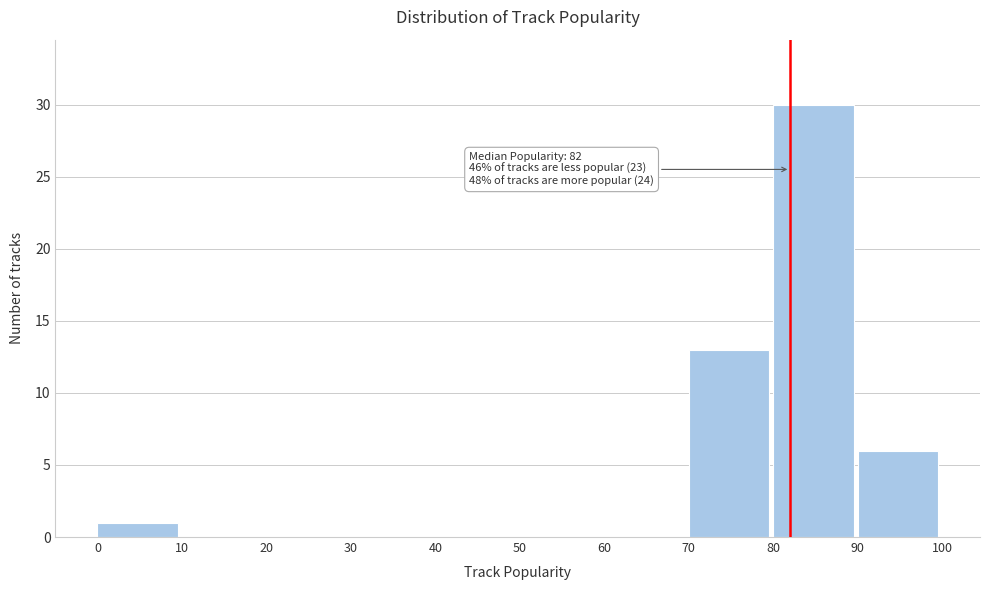

Which range on the x-axis has the tallest bar?

80 to 90